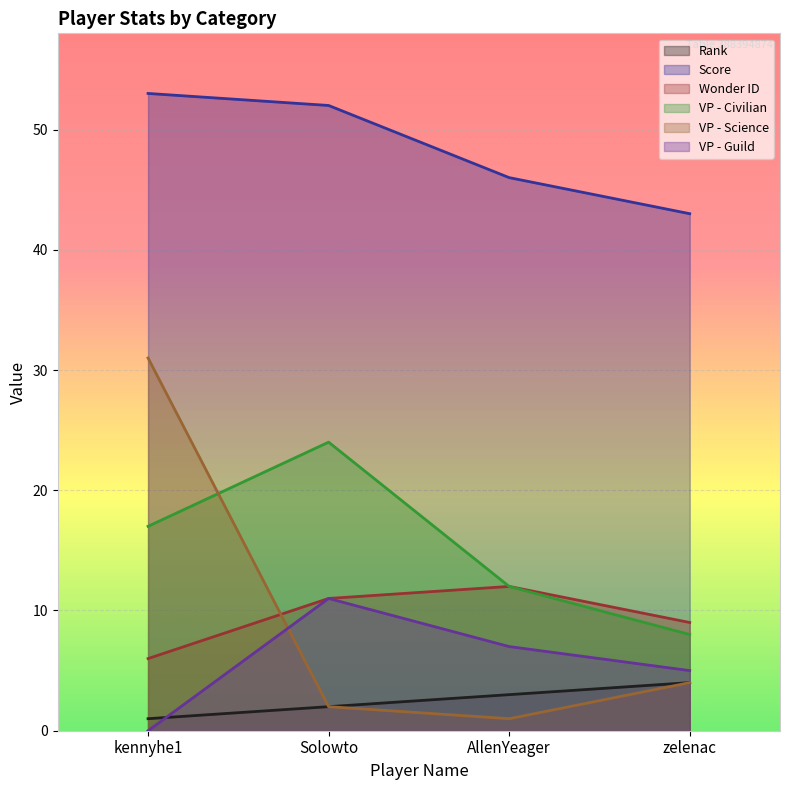

Reading left to right, extract all data points from this chart.

Rank: 1	2	3	4
Score: 53	52	46	43
Wonder ID: 6	11	12	9
VP - Civilian: 17	24	12	8
VP - Science: 31	2	1	4
VP - Guild: 0	11	7	5